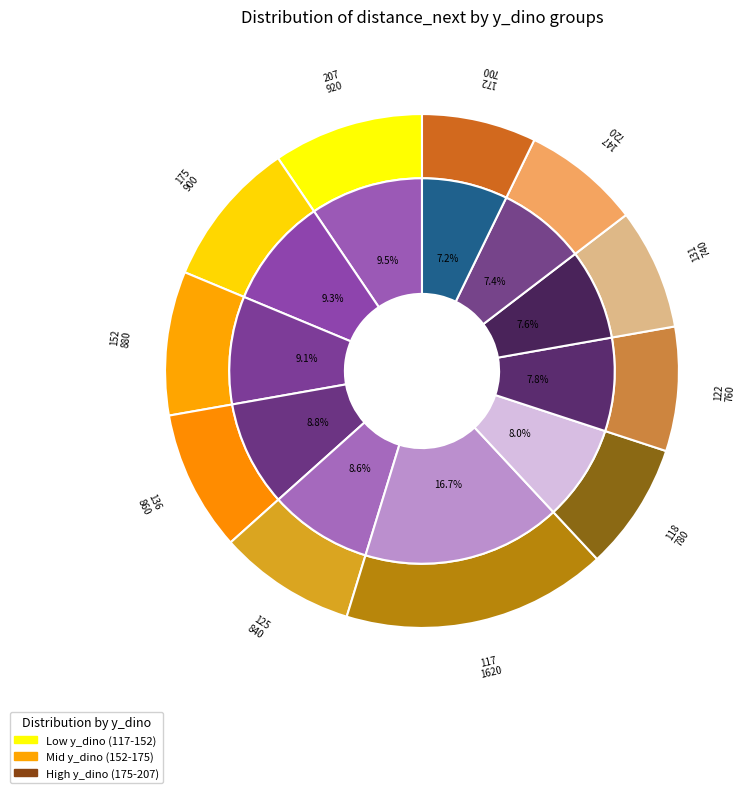

Is the sum of 117 and 152 greater than half?

No